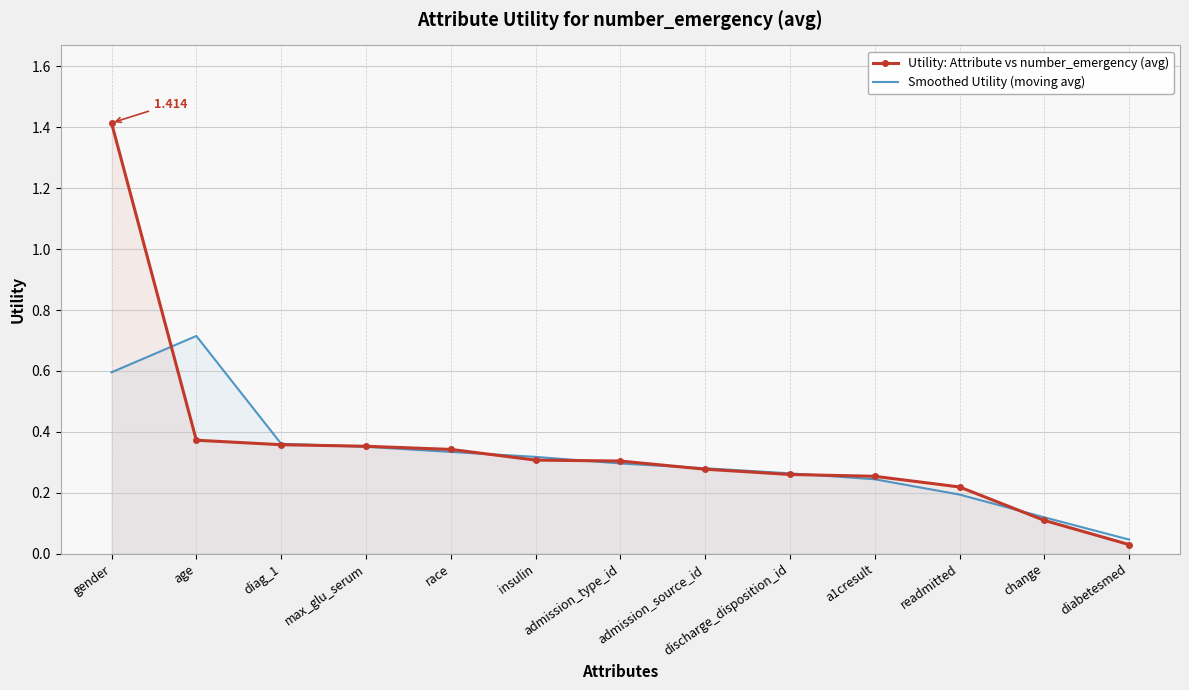

Is the value of Utility: Attribute vs number_emergency (avg) at diag_1 greater than the value of Smoothed Utility (moving avg) at admission_type_id?

Yes